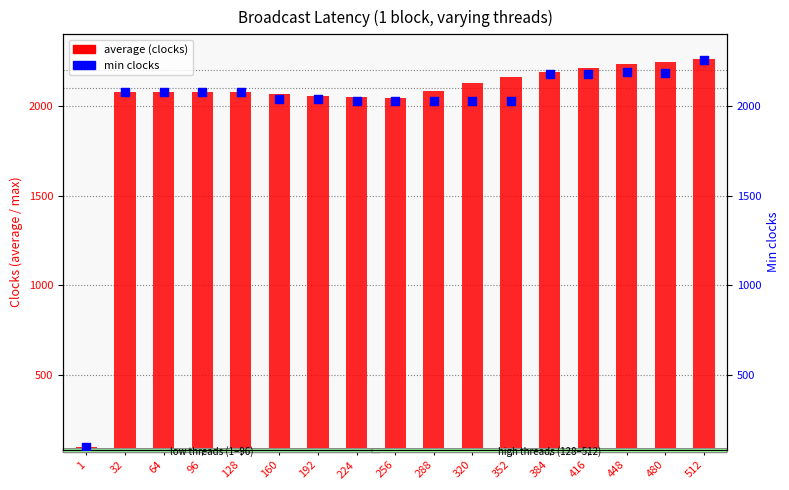

Which series has the largest Y range (max minus min)?

average (clocks)